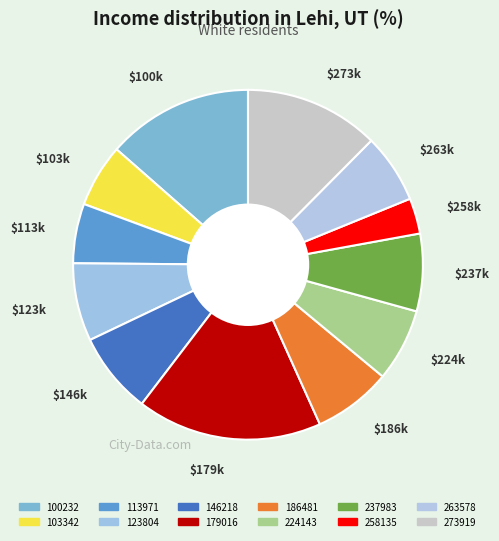

Combined, what portion of the pie is 179016 and 258135?

20.4%